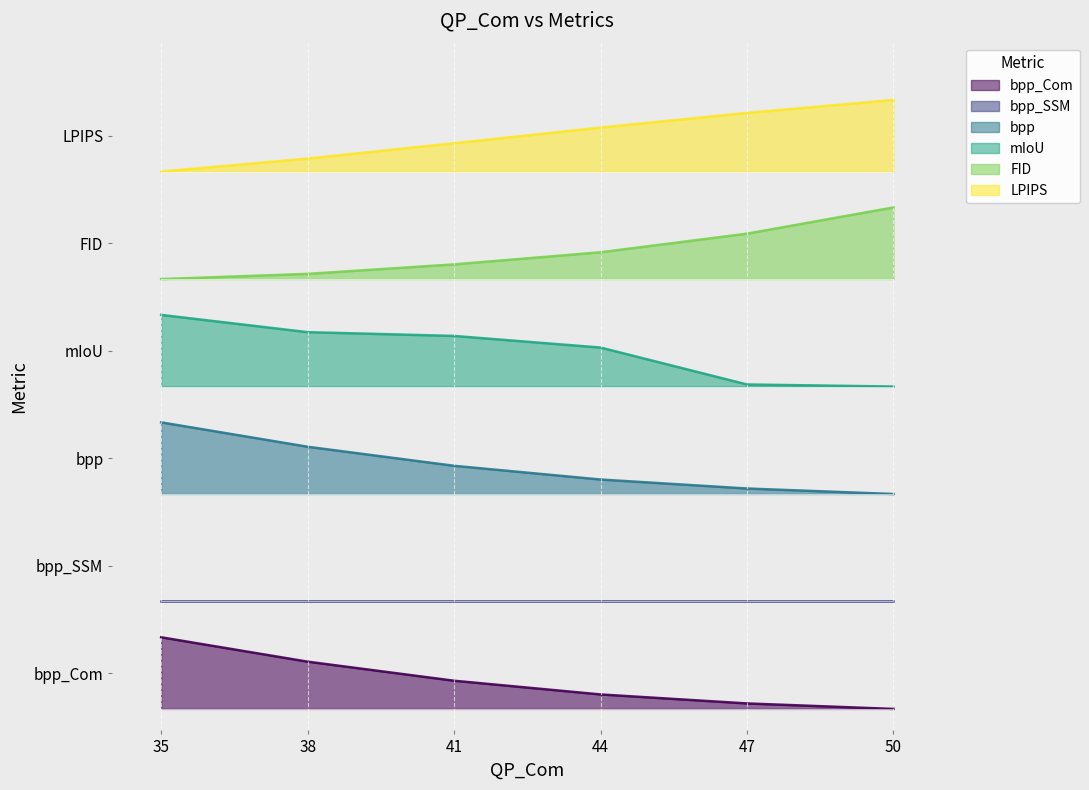

How many values in the mIoU series are below 5?

2